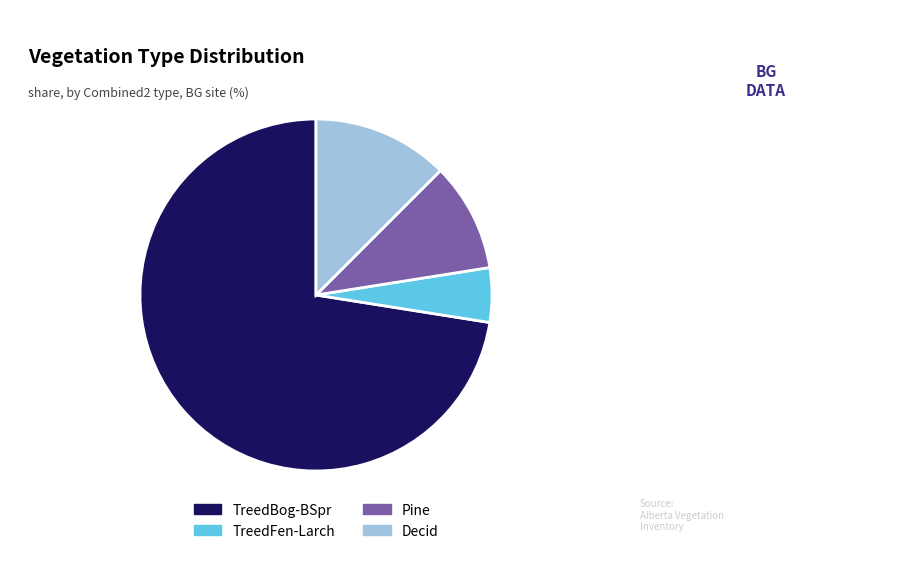

Is there any slice that represents more than half of the pie?

Yes